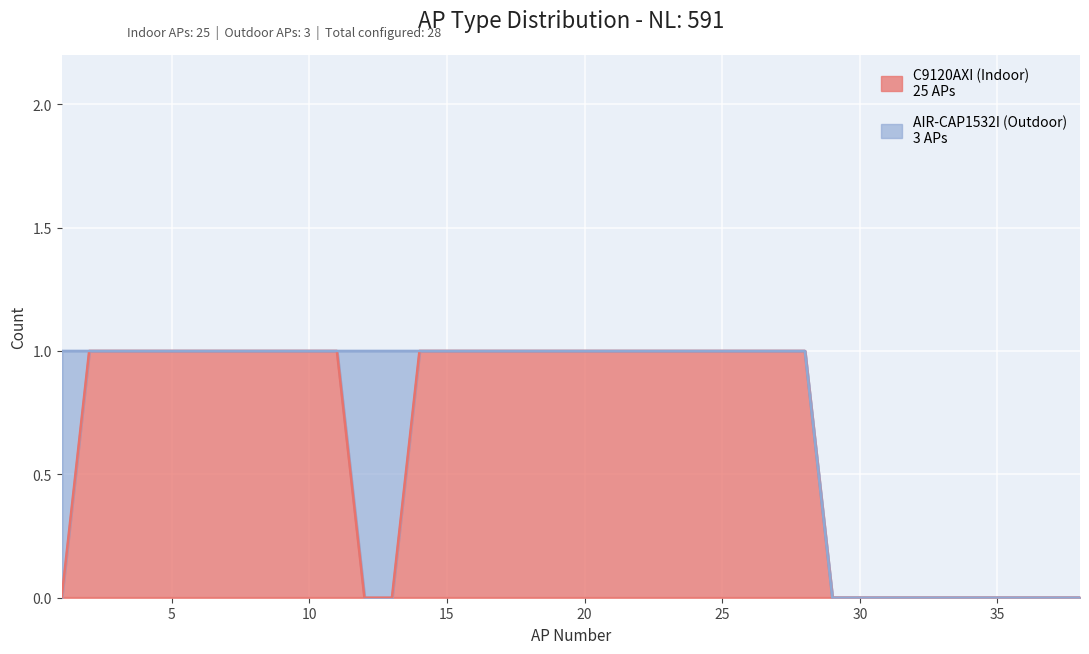

What is the value of the 26th point from the left?

1